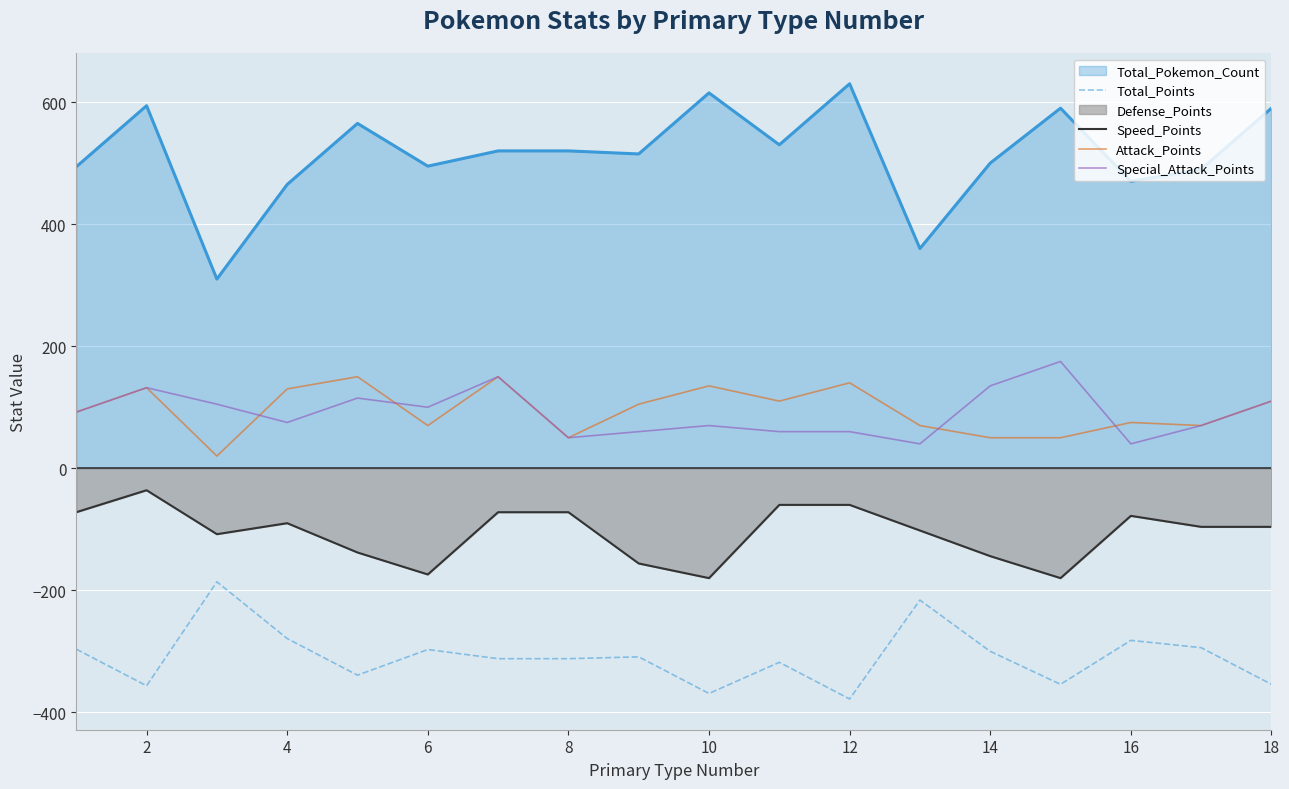

Is the value of Speed_Points at 6 greater than the value of Attack_Points at 8?

No